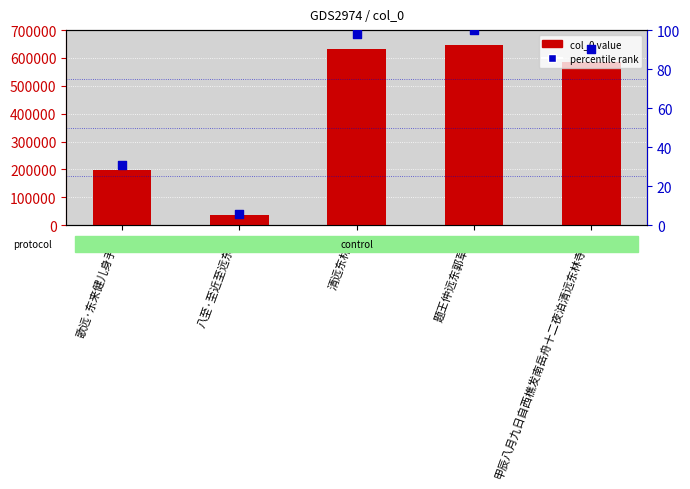

Which series has the largest Y range (max minus min)?

col_0